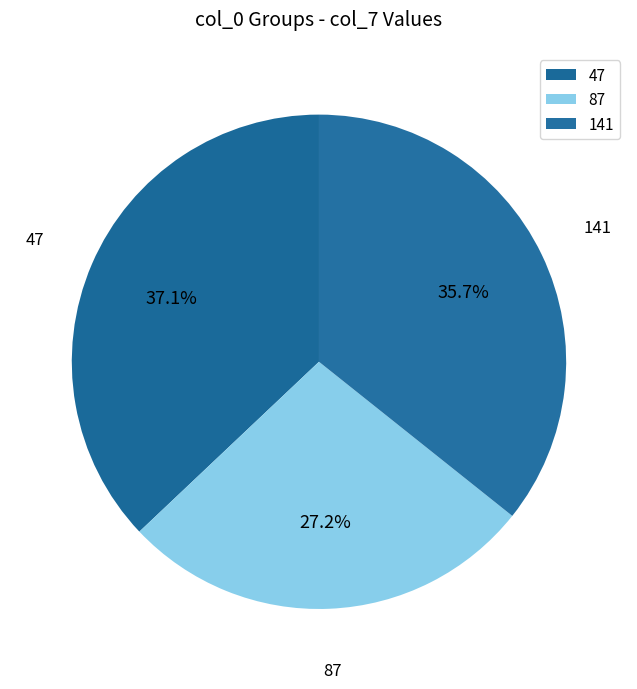

Do 87 and 47 together represent more than half of the pie?

Yes